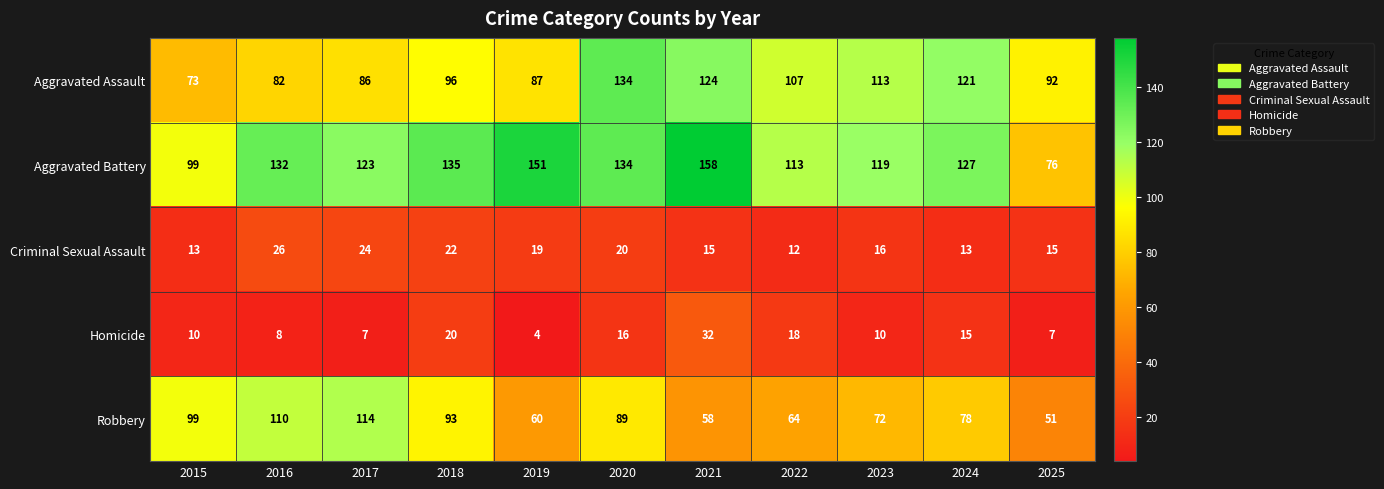

Which label corresponds to the largest value in the chart?

2021